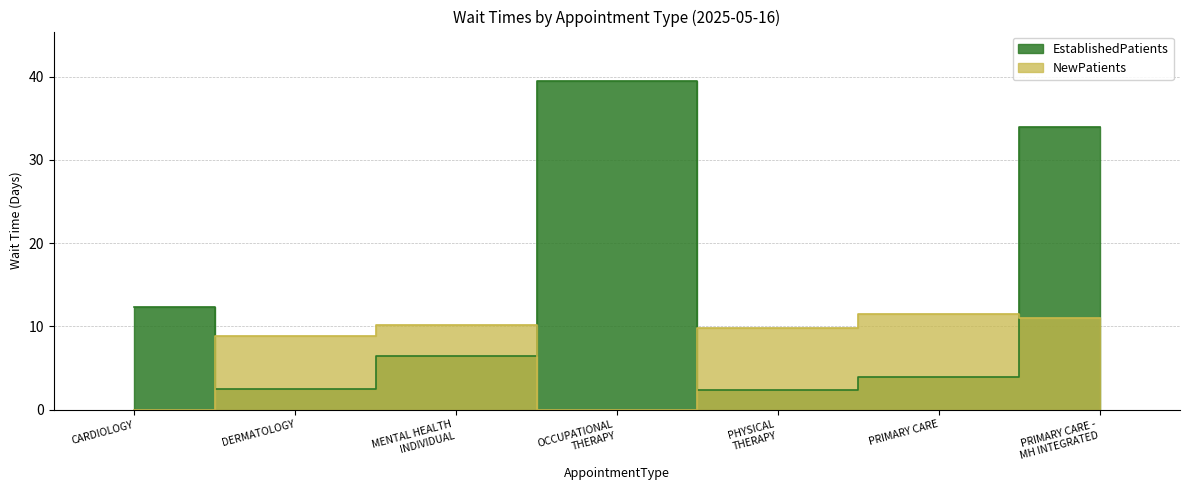

What are all the series names shown in the legend?

EstablishedPatients, NewPatients